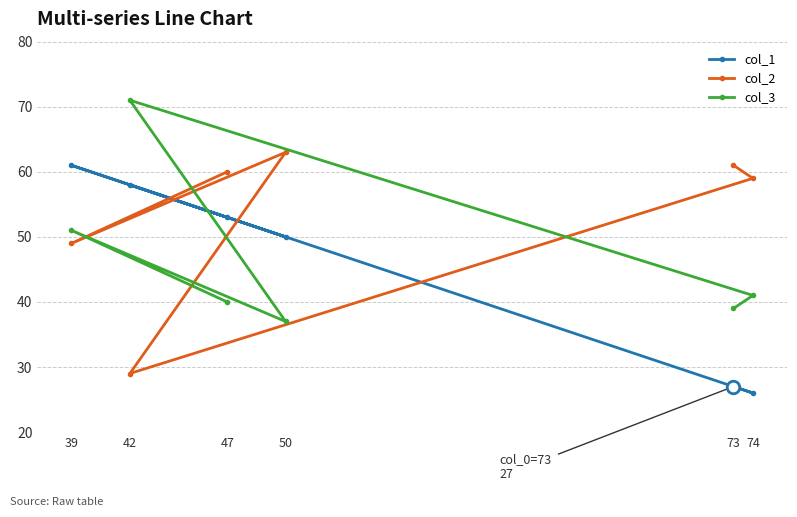

Count the number of categories in the chart.

6